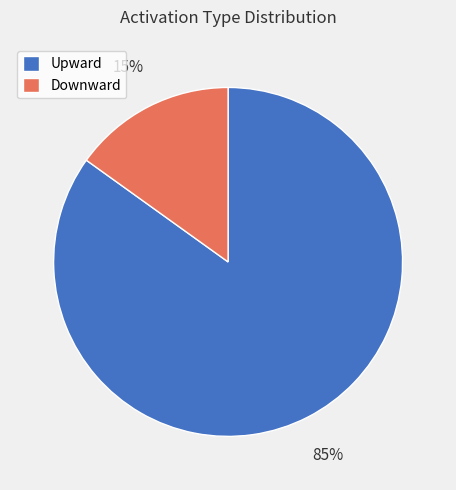

To the nearest percent, what is the average slice percentage?

50%